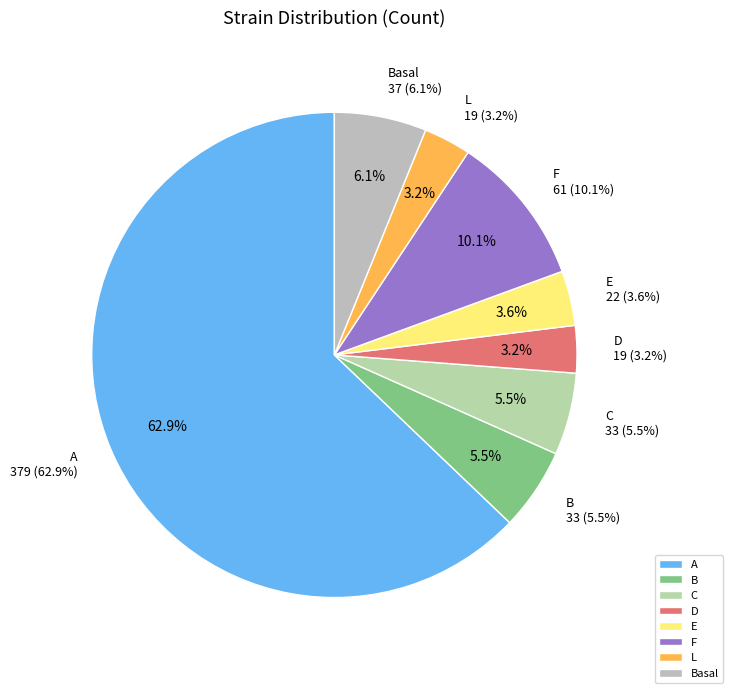

Which slice is the largest?

A